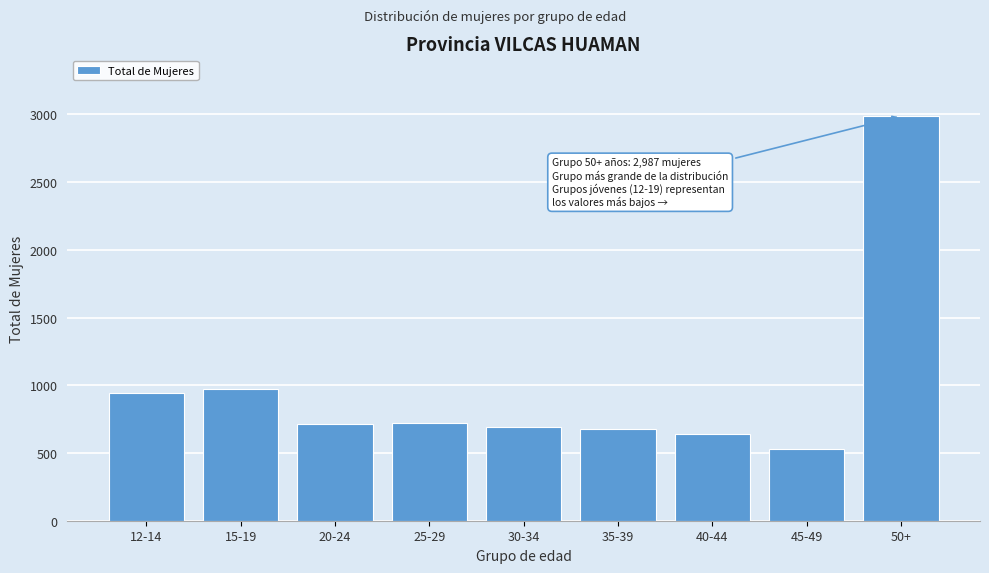

What is the minimum value shown in the chart?

527